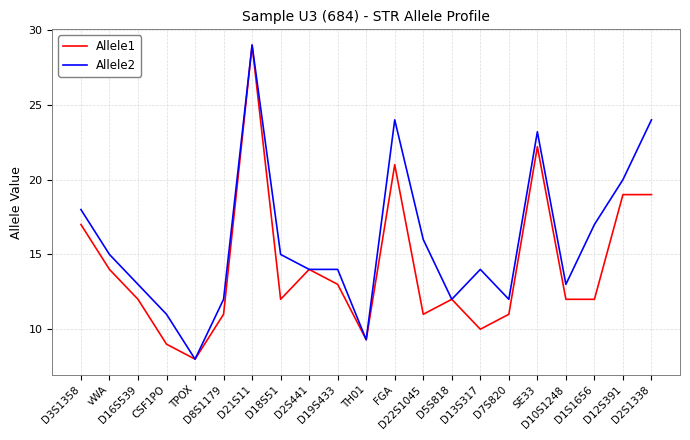

What is the minimum value for Allele1?

8.0